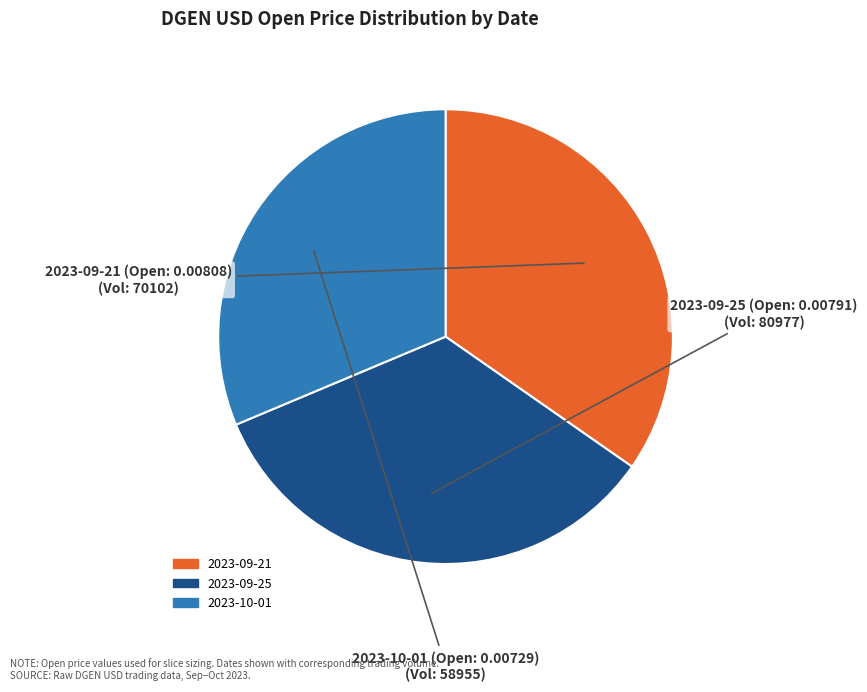

Does any single category account for the majority?

No